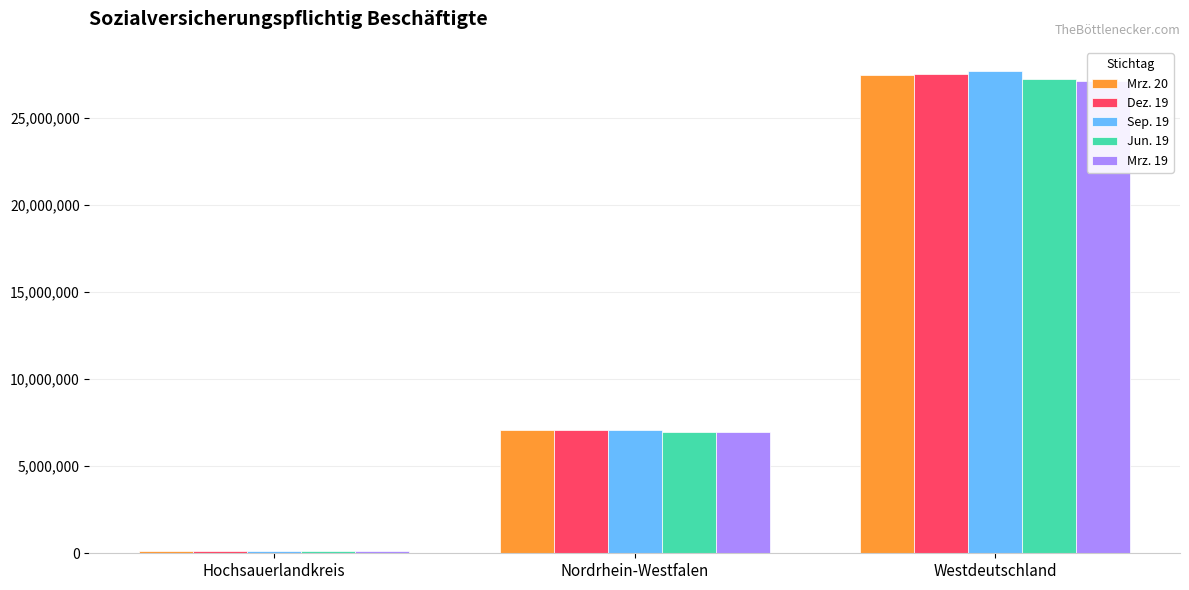

What is the difference between the maximum and minimum values in the Mrz. 19 series?

27030685